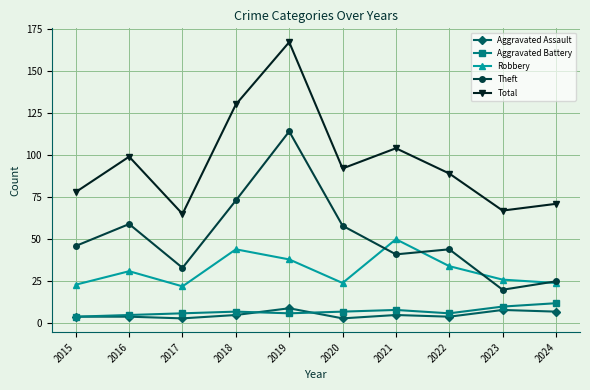

What is the lowest value of the Robbery series?

22